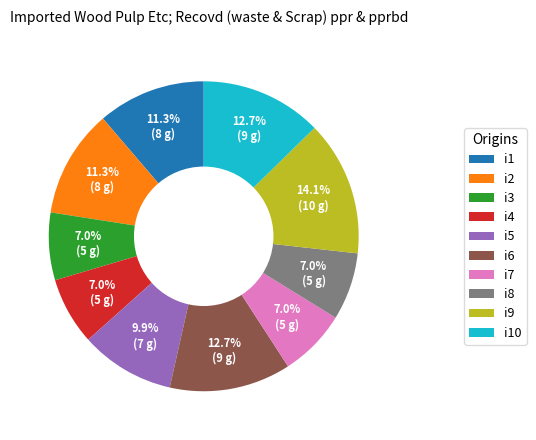

Does any single category account for the majority?

No